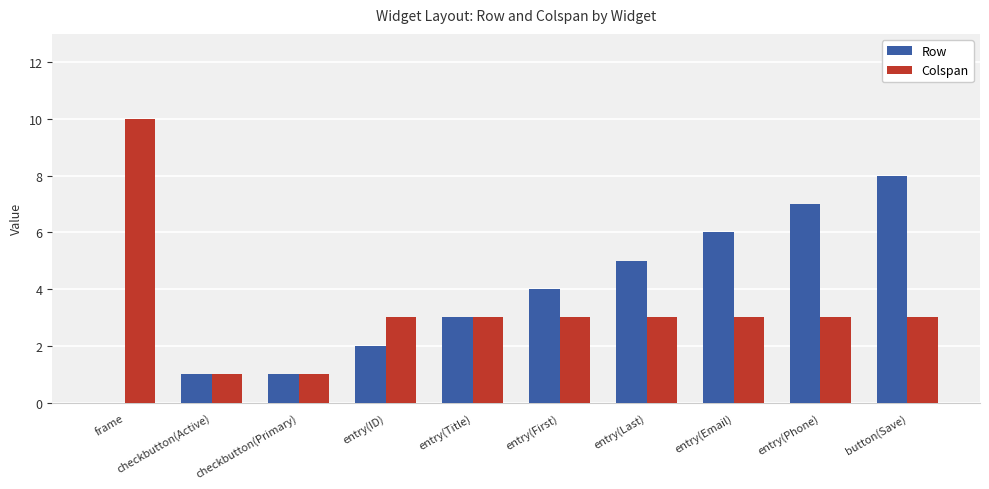

Does the chart contain stacked bars?

No